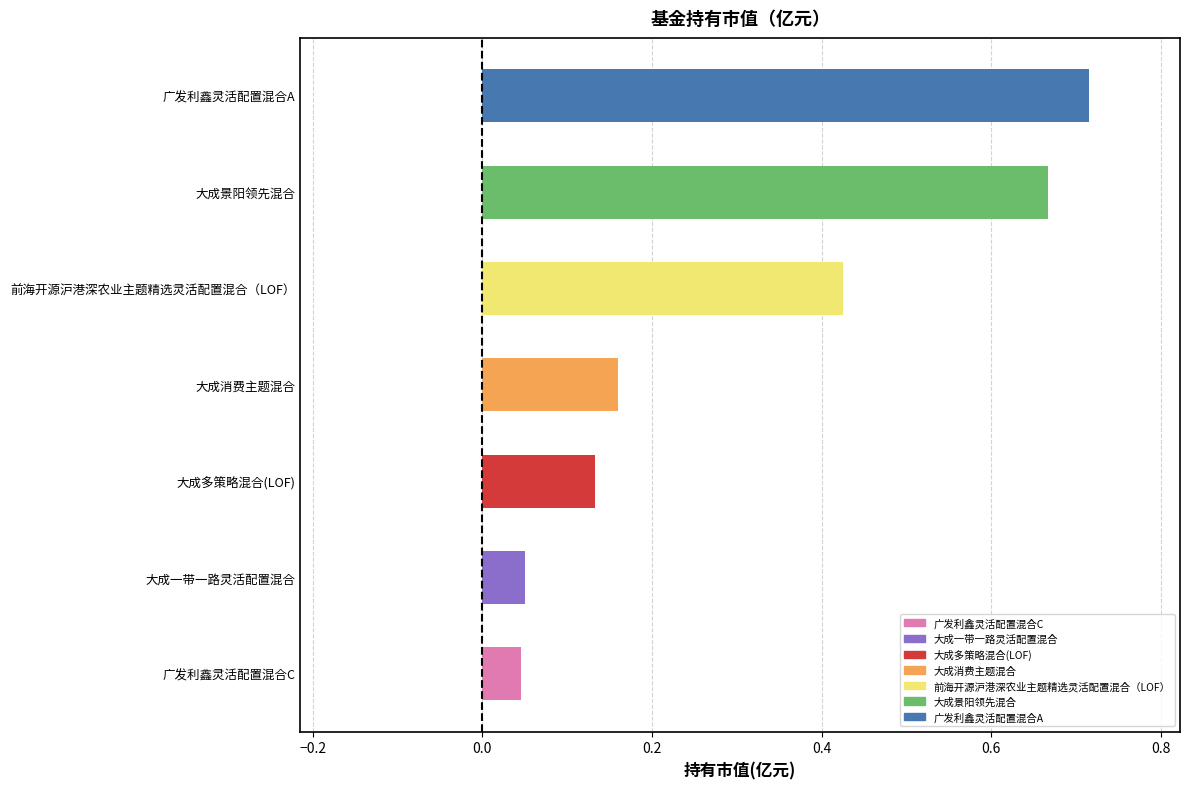

At which label is the value closest to 0?

广发利鑫灵活配置混合C